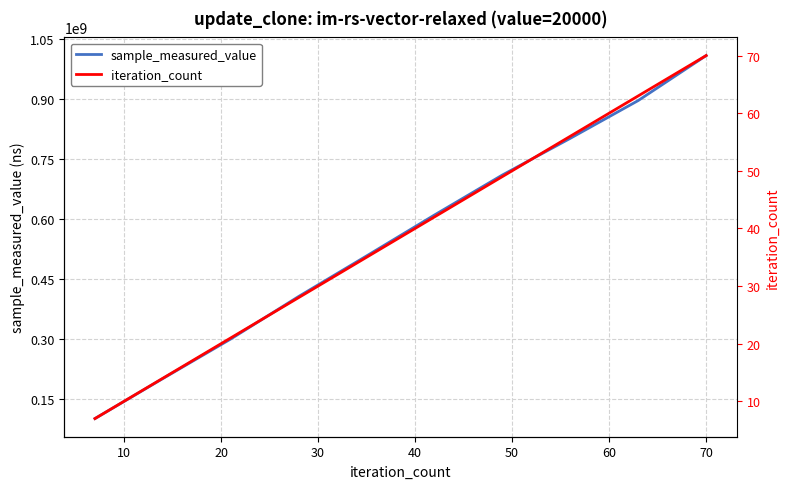

What is the maximum value for sample_measured_value?

1008815559